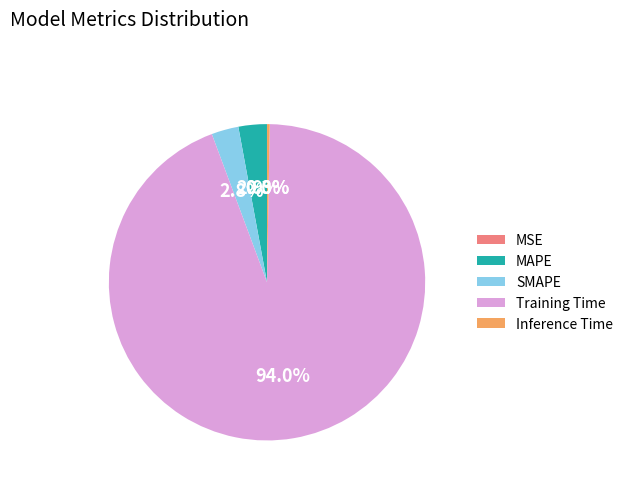

To the nearest percent, what percentage of the pie is Training Time?

94%